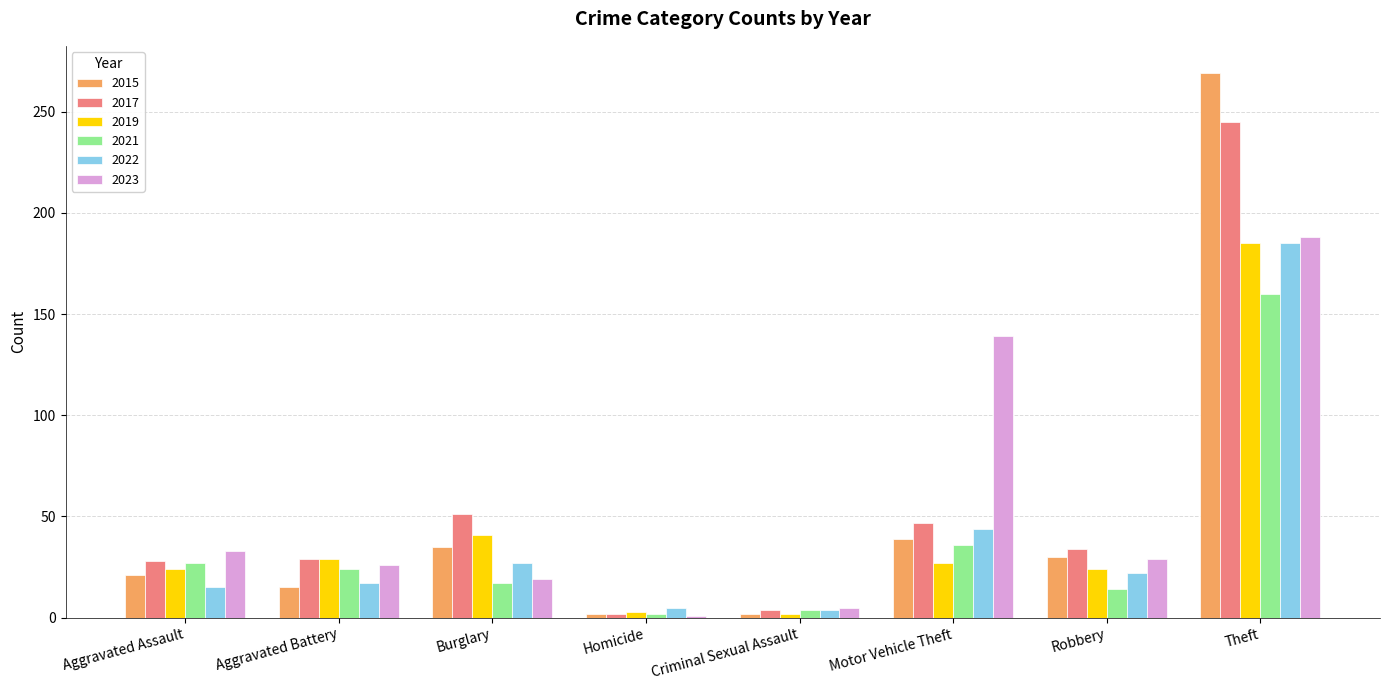

What is the minimum value for 2019?

2